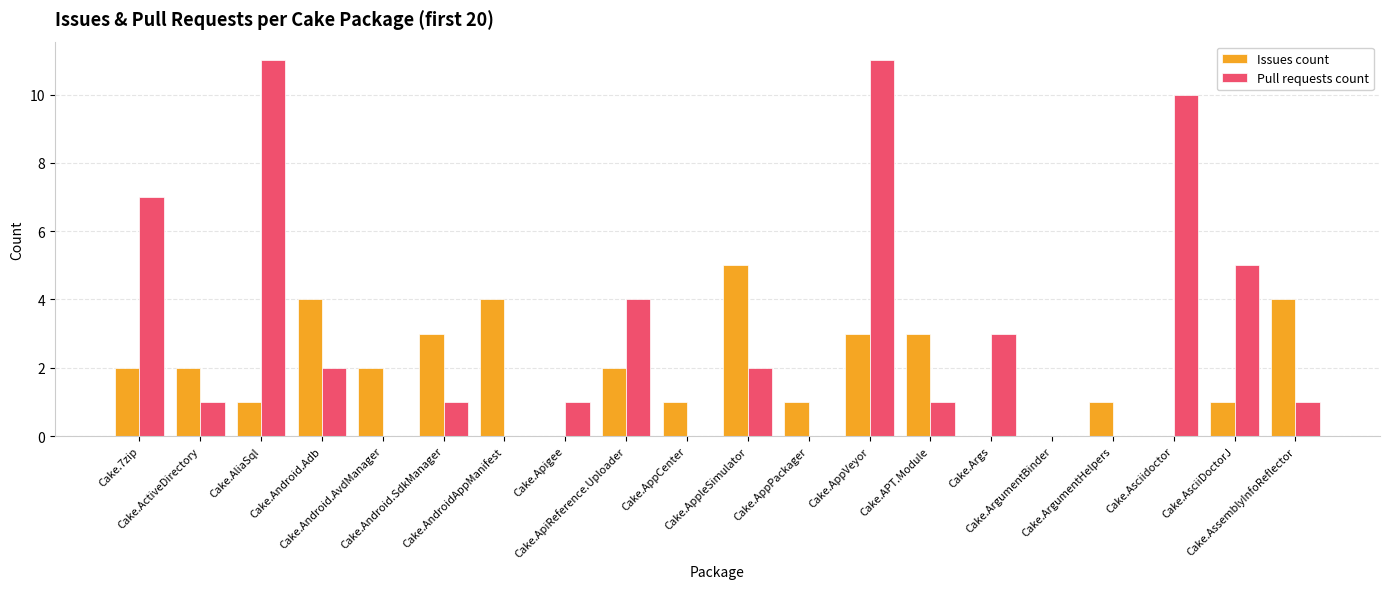

What is the total value across all series at Cake.Android.AvdManager?

2